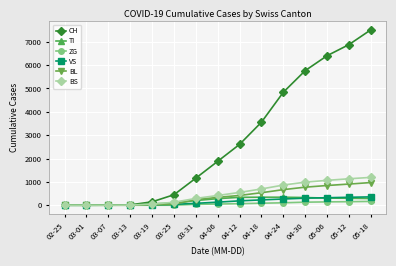

Is the value of CH at 04-18 greater than the value of ZG at 05-12?

Yes